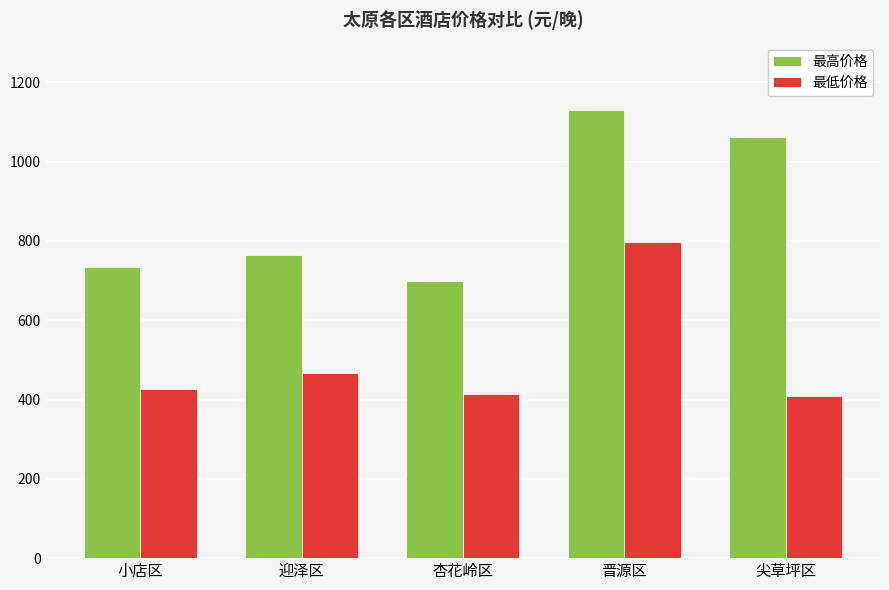

Which category has the highest value across all series?

晋源区